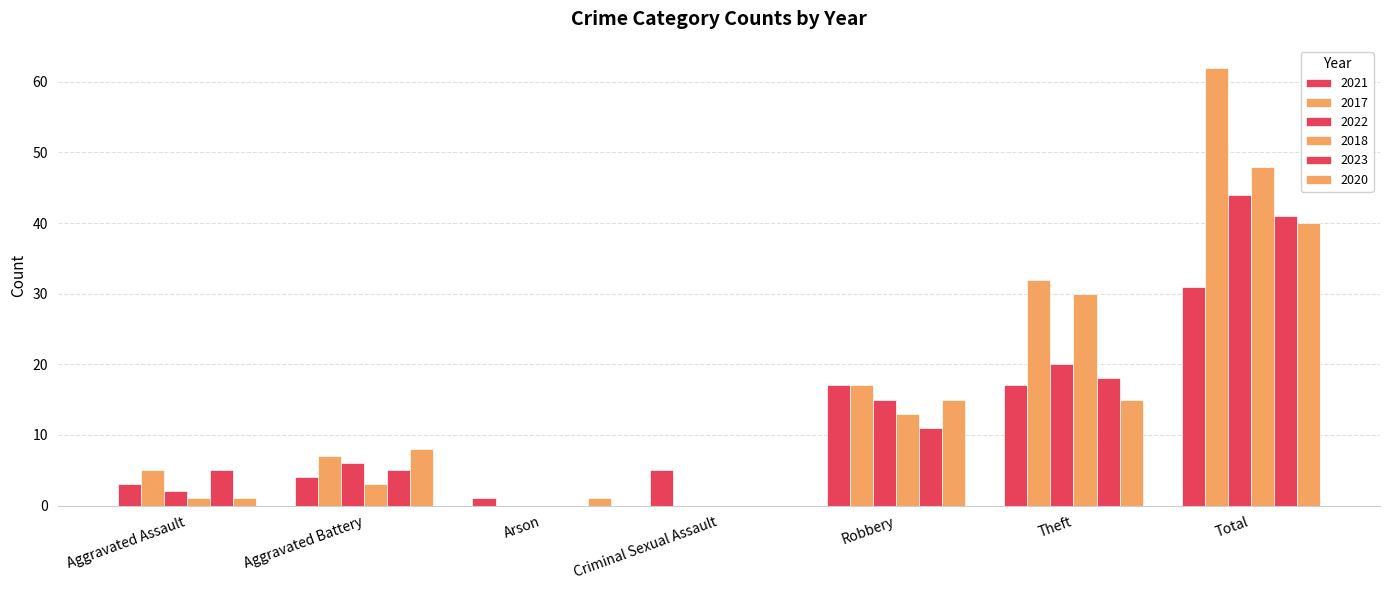

At which category does the chart reach its peak across all series?

Total